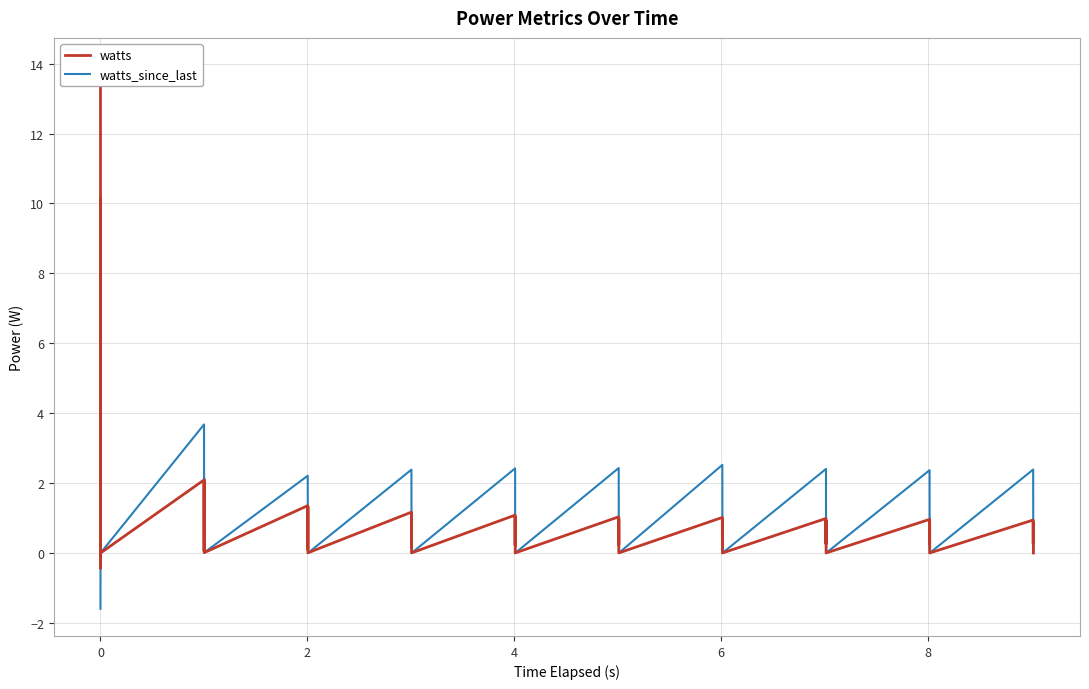

Rank the series by their maximum value, from highest to lowest.

watts, watts_since_last